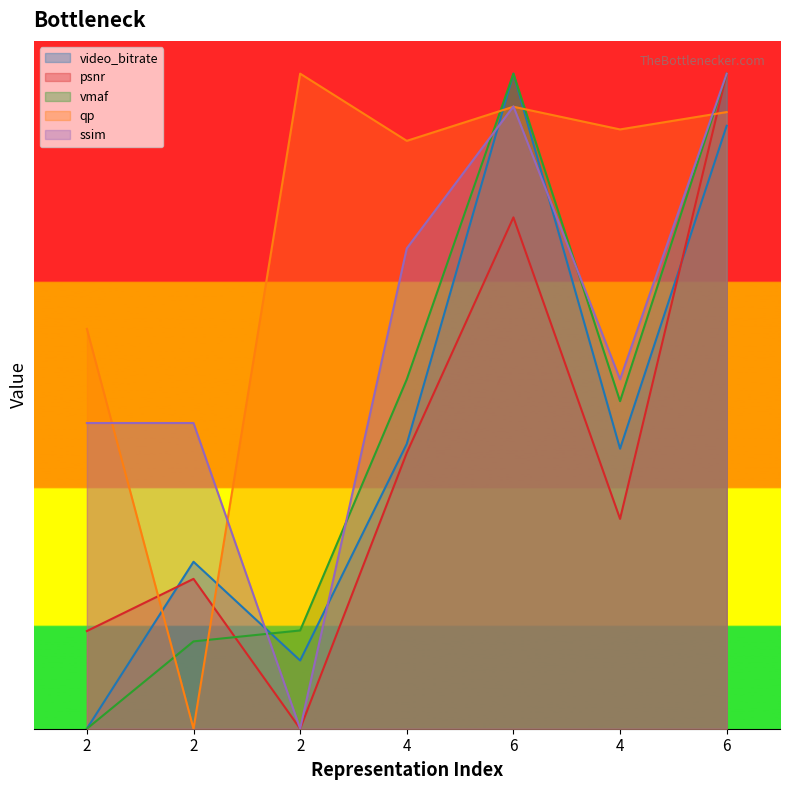

How many lines are shown in the chart?

5